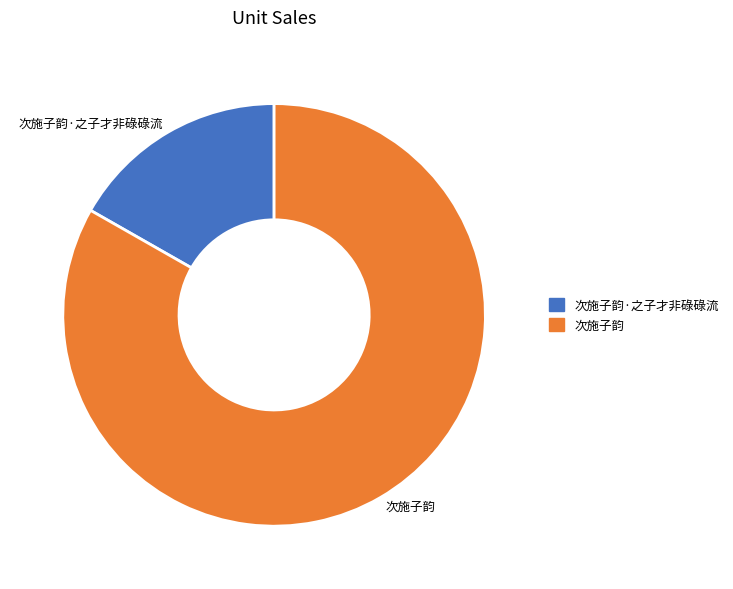

What is the ratio of the value at 次施子韵 to the value at 次施子韵·之子才非碌碌流?

5.0